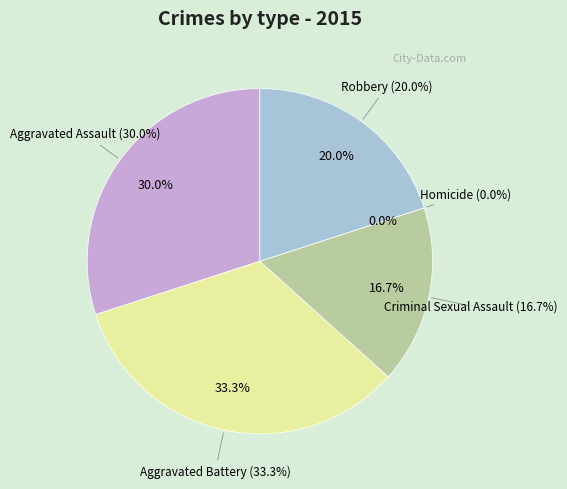

To the nearest percent, what percentage of the pie is Criminal Sexual Assault?

17%